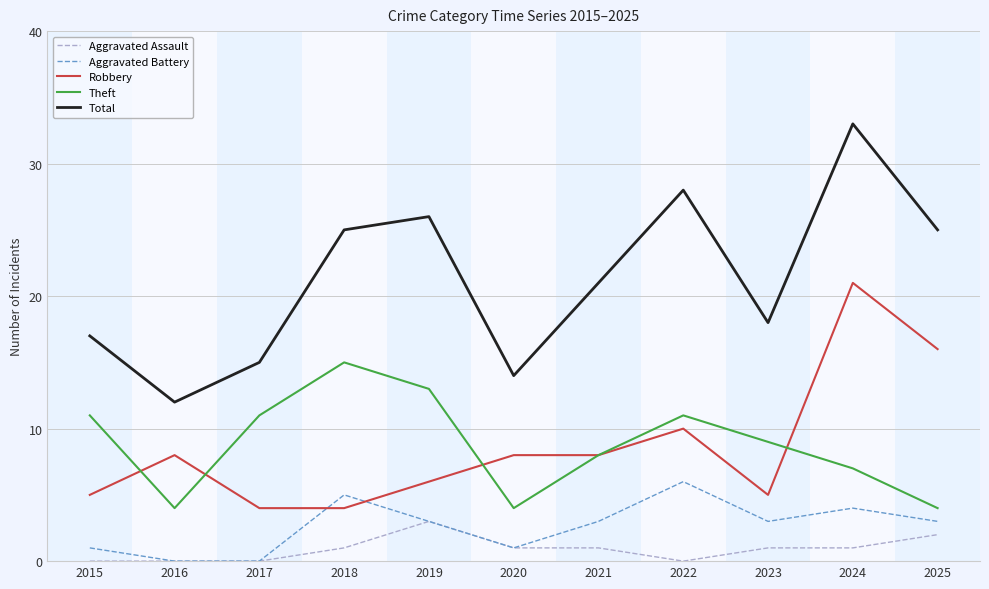

Reading left to right, transcribe all the data shown in this chart.

Aggravated Assault: 0	0	0	1	3	1	1	0	1	1	2
Aggravated Battery: 1	0	0	5	3	1	3	6	3	4	3
Robbery: 5	8	4	4	6	8	8	10	5	21	16
Theft: 11	4	11	15	13	4	8	11	9	7	4
Total: 17	12	15	25	26	14	21	28	18	33	25